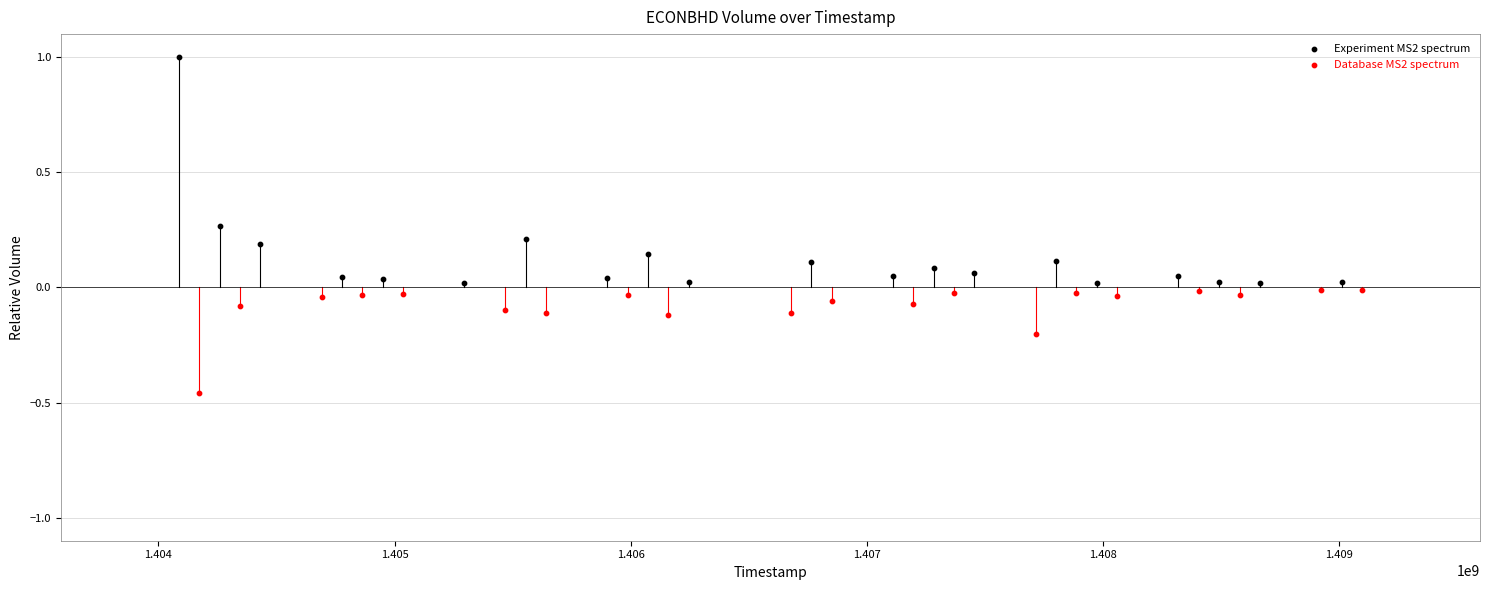

Which series reaches the maximum Y coordinate?

Experiment MS2 spectrum